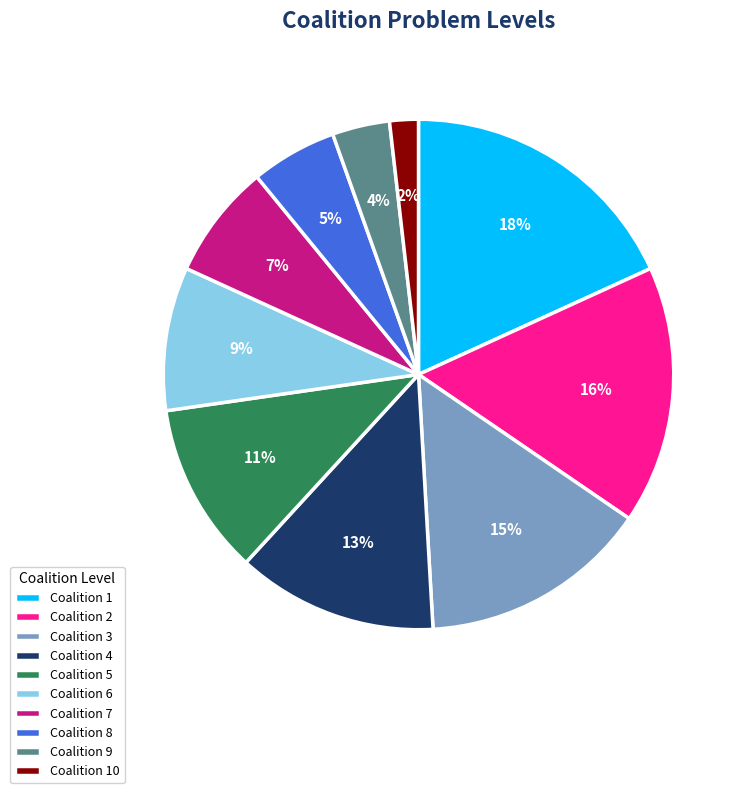

Which category has the biggest portion of the pie?

Coalition 1